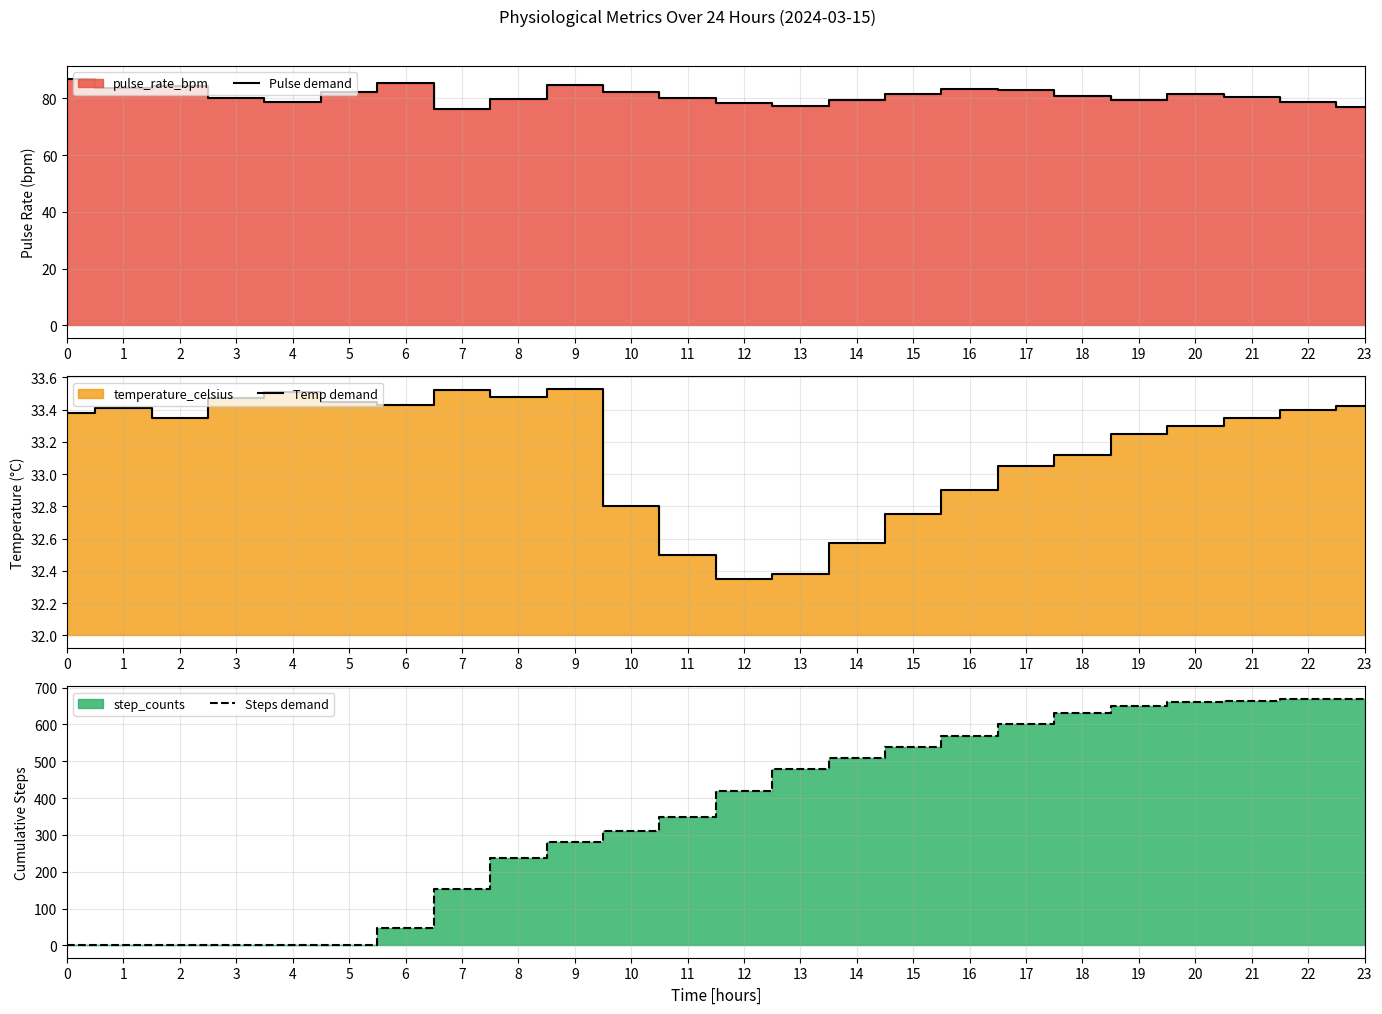

At which category is the sum across all series the highest?

23